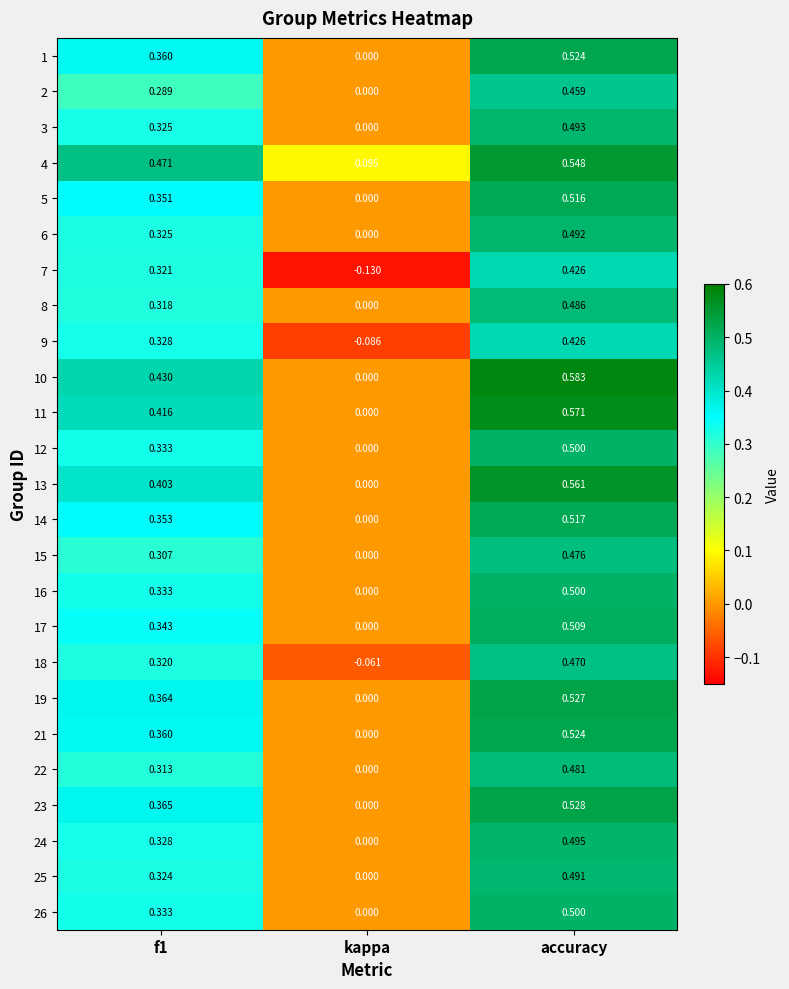

At which label is 1 closest to 0?

kappa